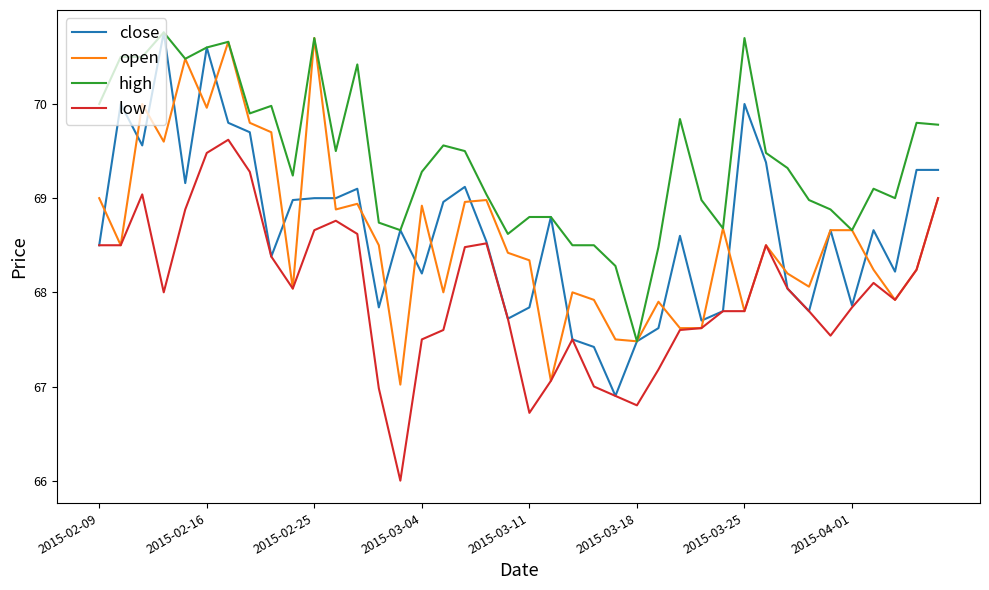

What is the minimum value shown in the chart?

66.0